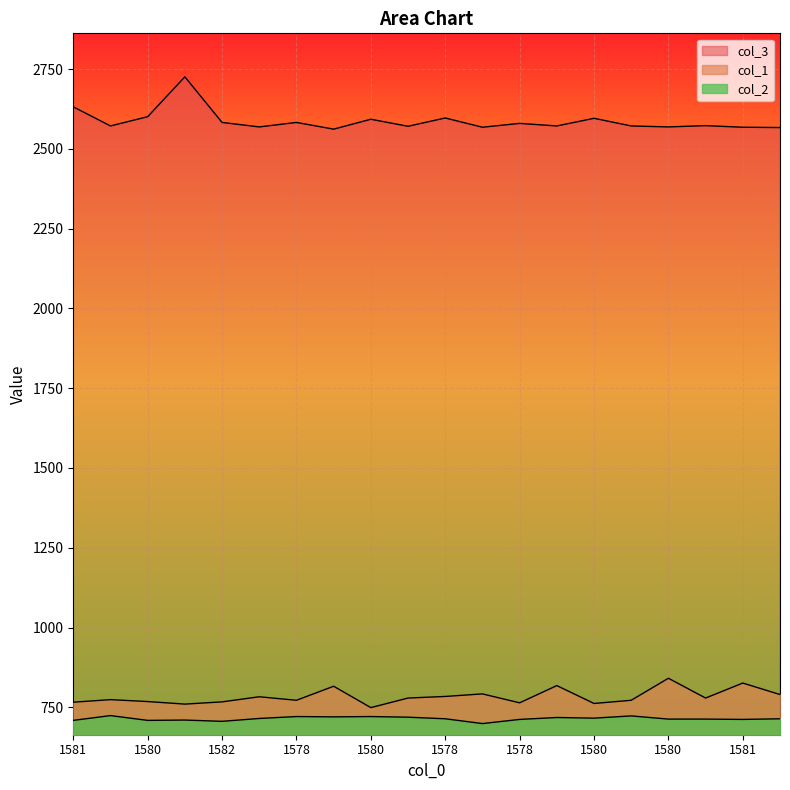

What is the approximate value of col_2 at 1579?

699